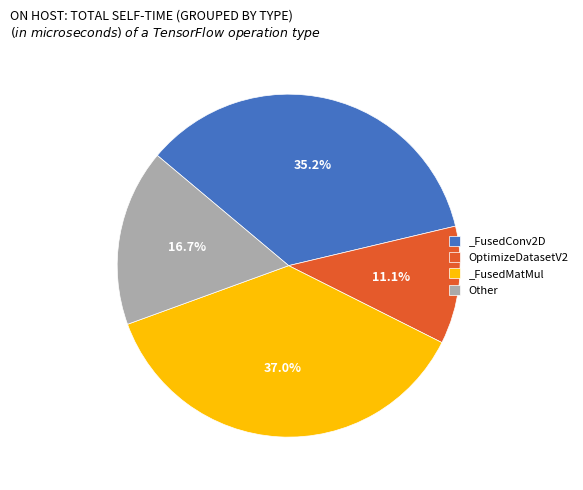

Which category has the biggest portion of the pie?

_FusedMatMul